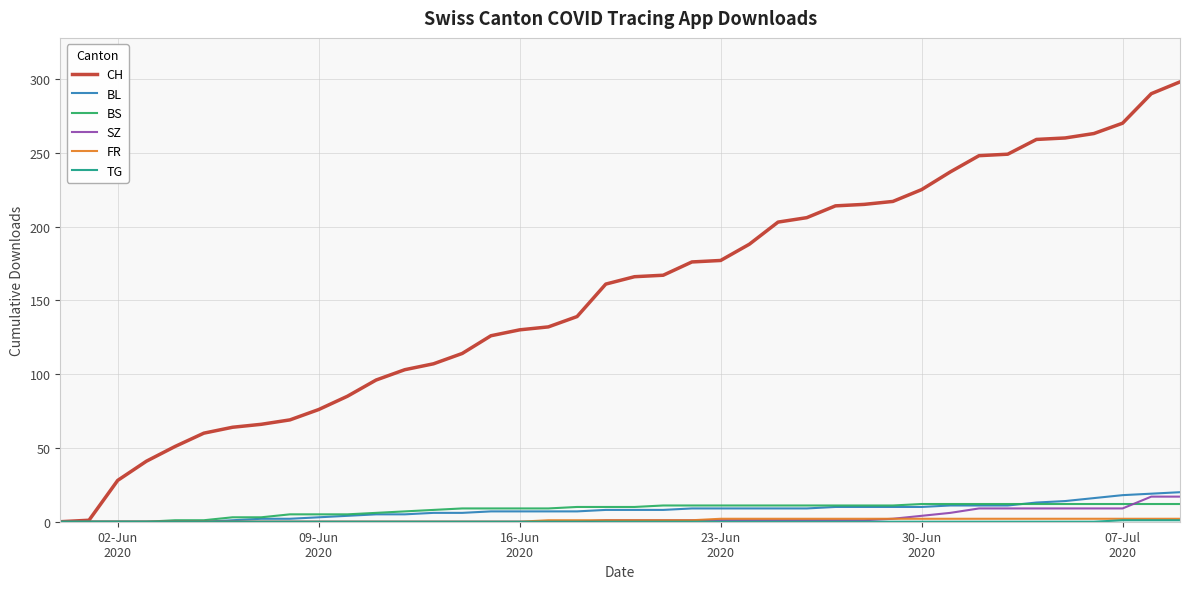

Which series has the widest spread of values?

CH